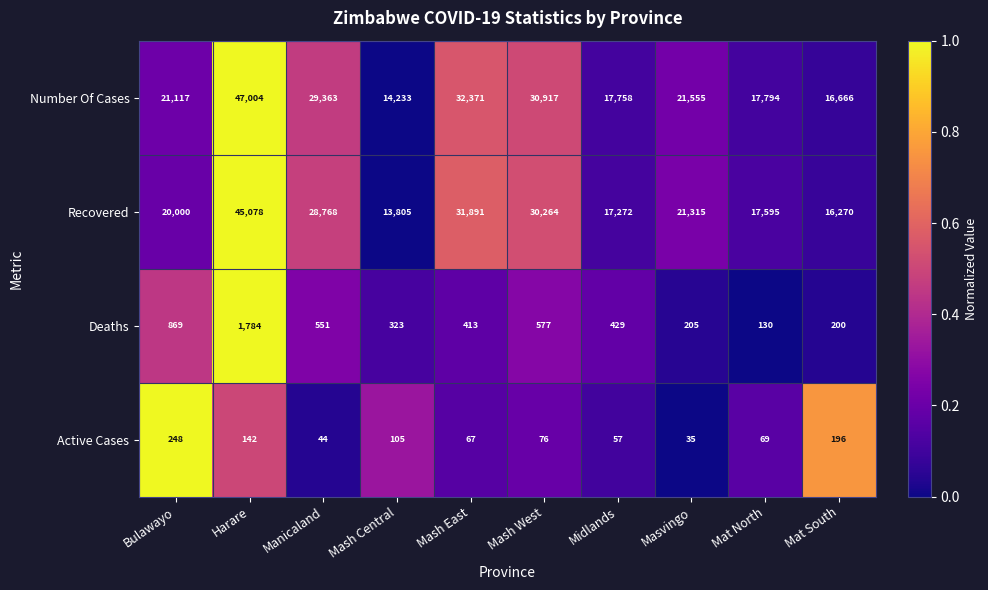

Which series has the widest spread of values?

Number Of Cases